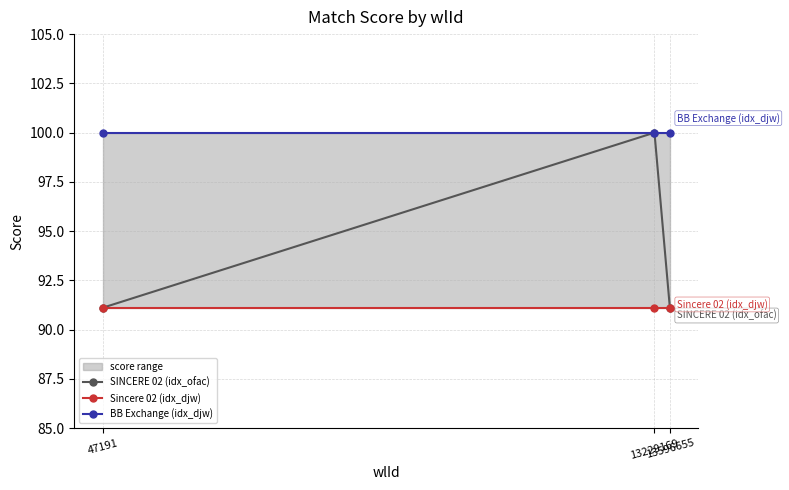

How many distinct data groups are displayed?

3